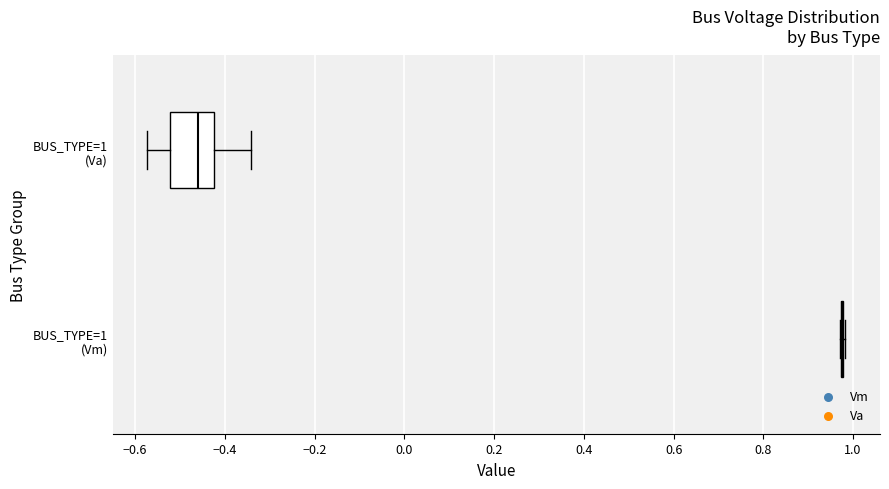

Where is the right edge of the box for BUS_TYPE=1 (Va) on the x-axis? The values are not printed on the chart, so give them approximately, as read against the axis.

-0.42